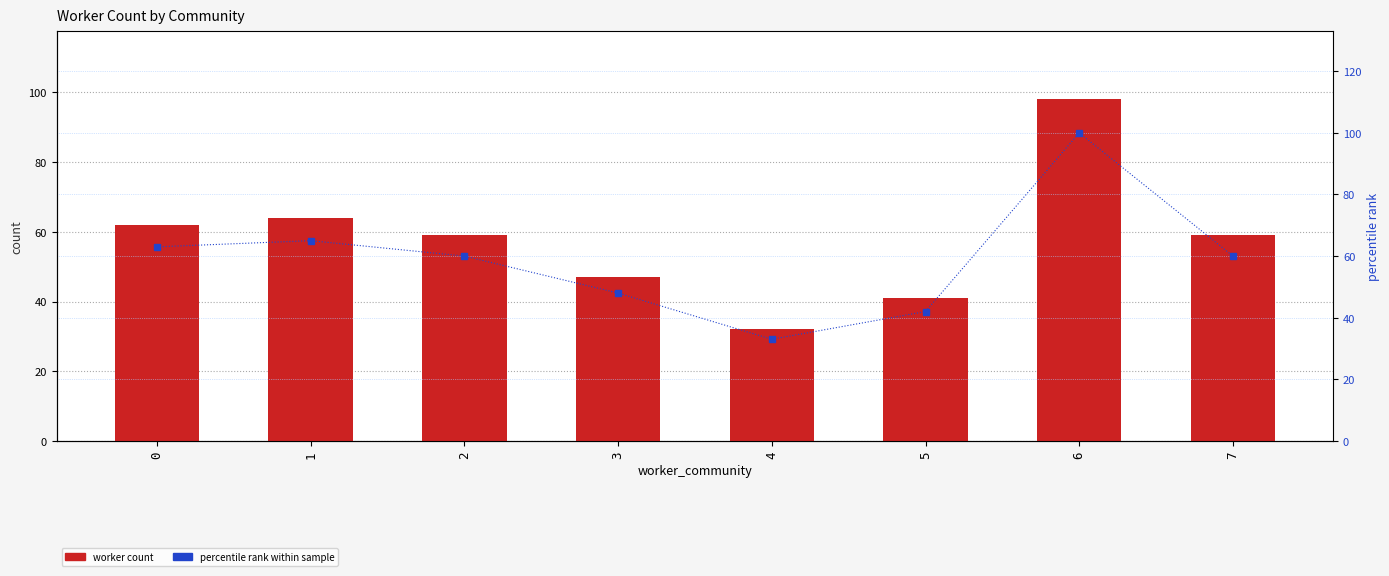

What is the sum of all worker_count values?

462